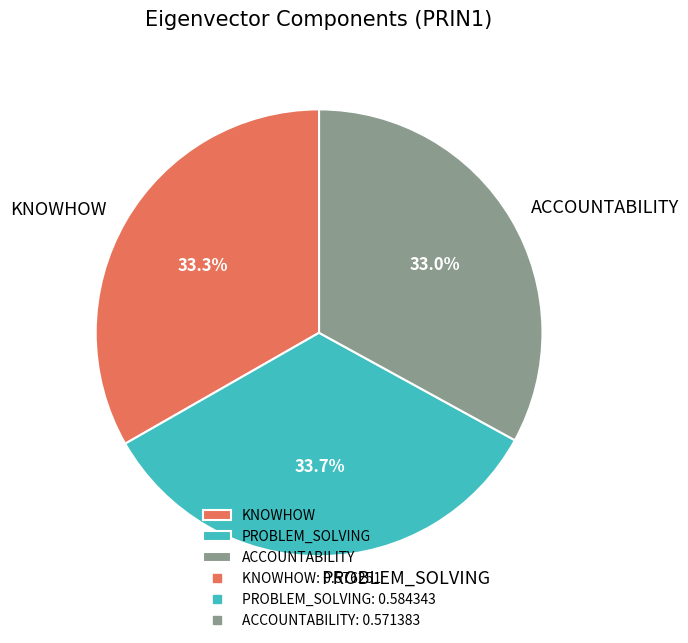

Is it true that KNOWHOW is 24% of the pie?

False